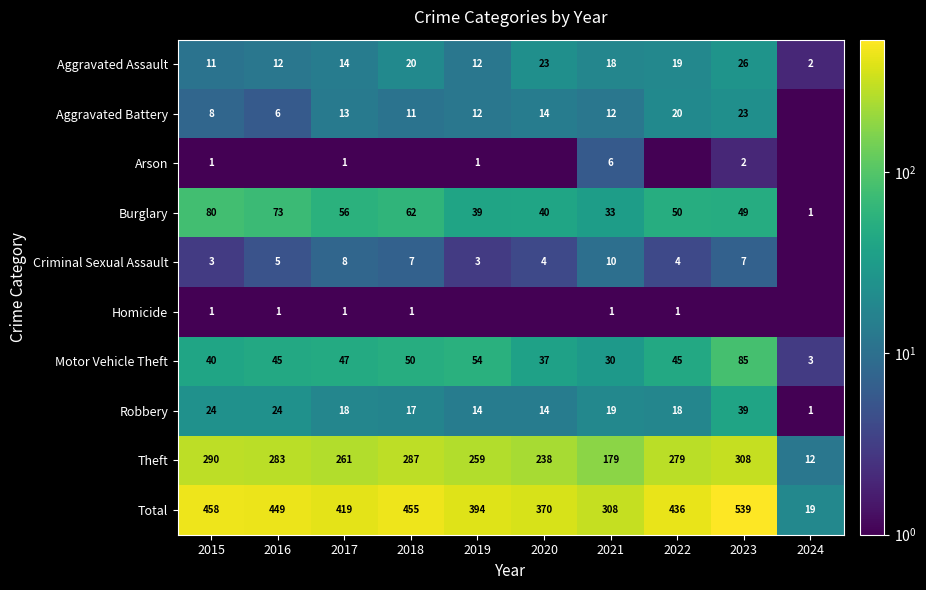

At which label does Total reach its minimum?

2024